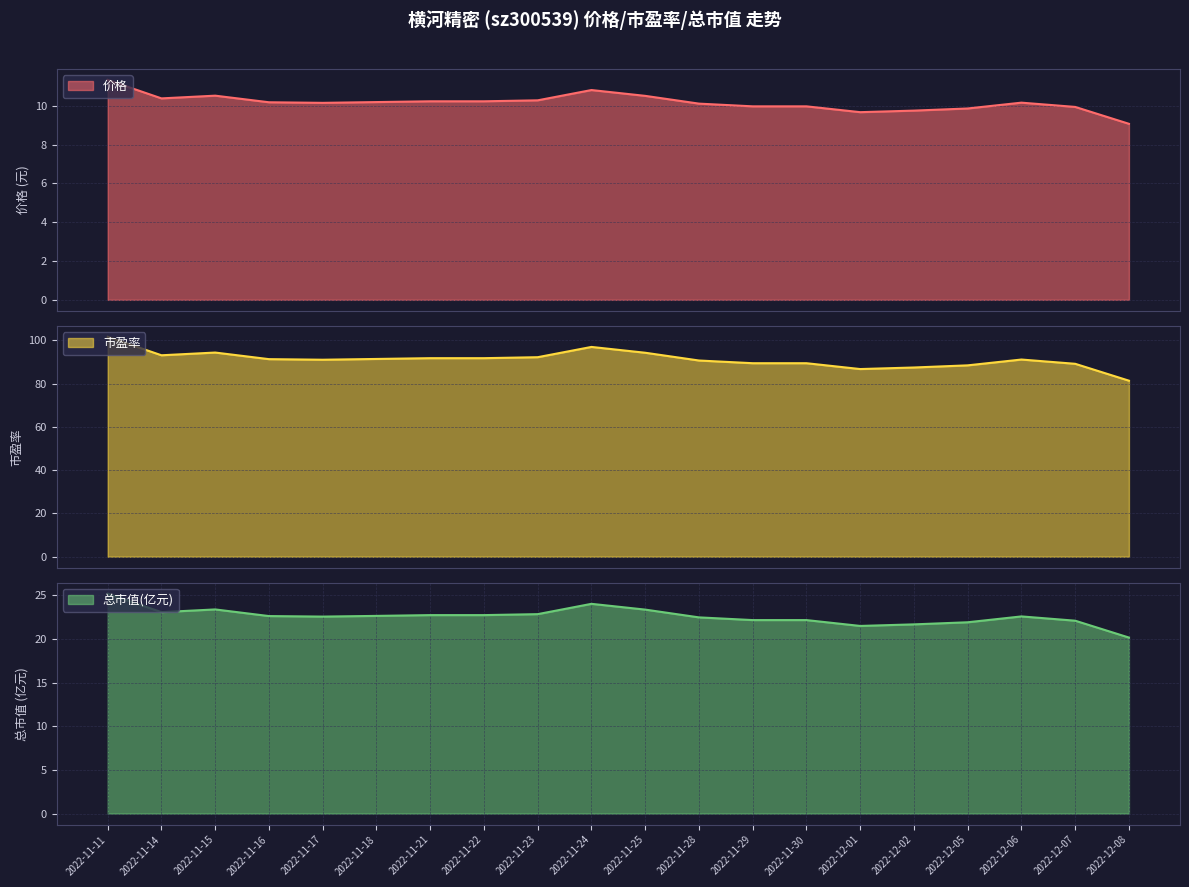

True or false: 总市值(亿元) and 市盈率 cross at least once.

False